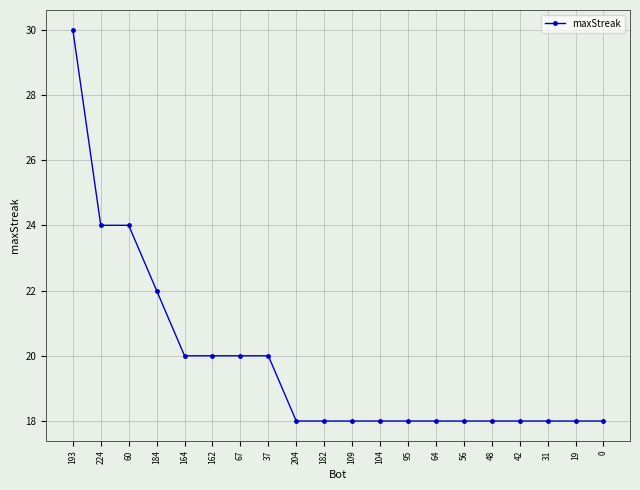

What is the difference between the values at 184 and 64?

4